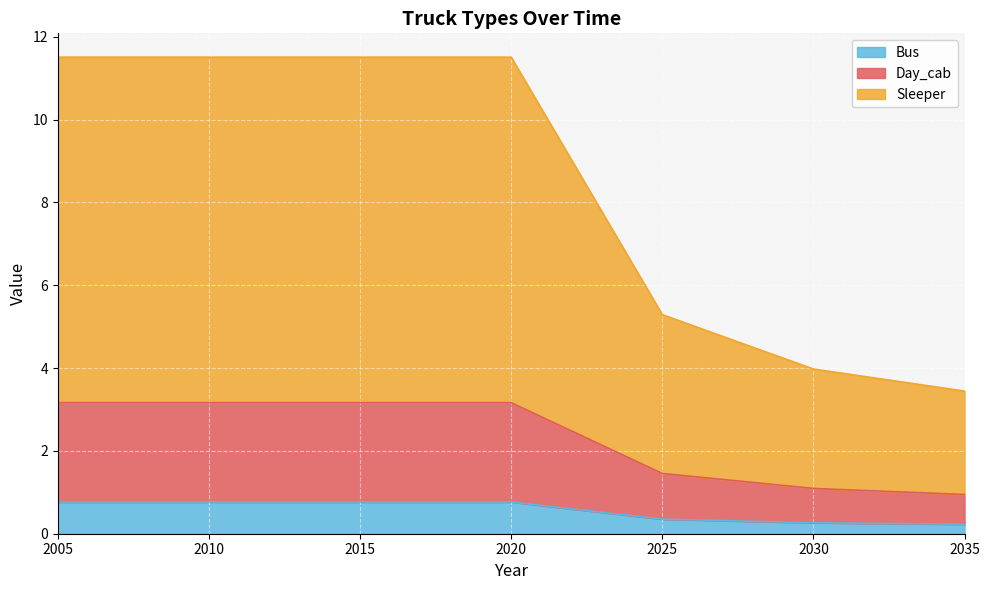

Which category has the highest value across all series?

2005